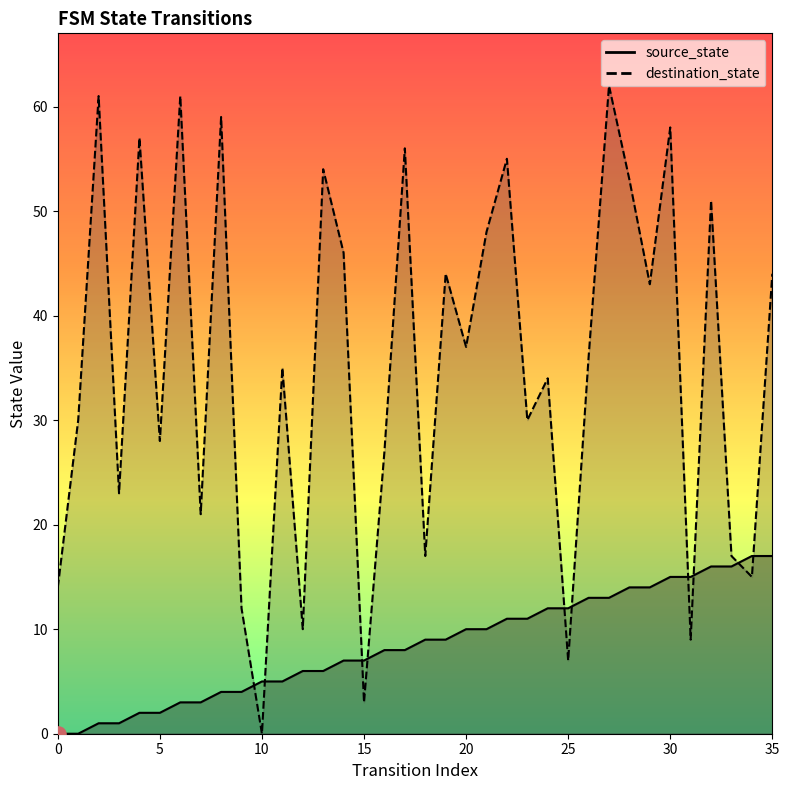

Which series contains the lowest Y value?

source_state